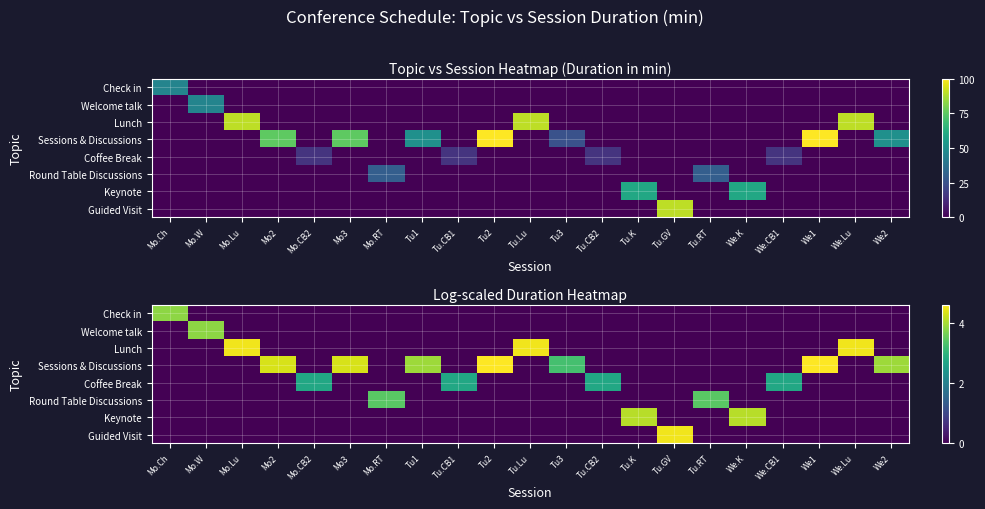

At which category is the sum across all series the highest?

Tu2